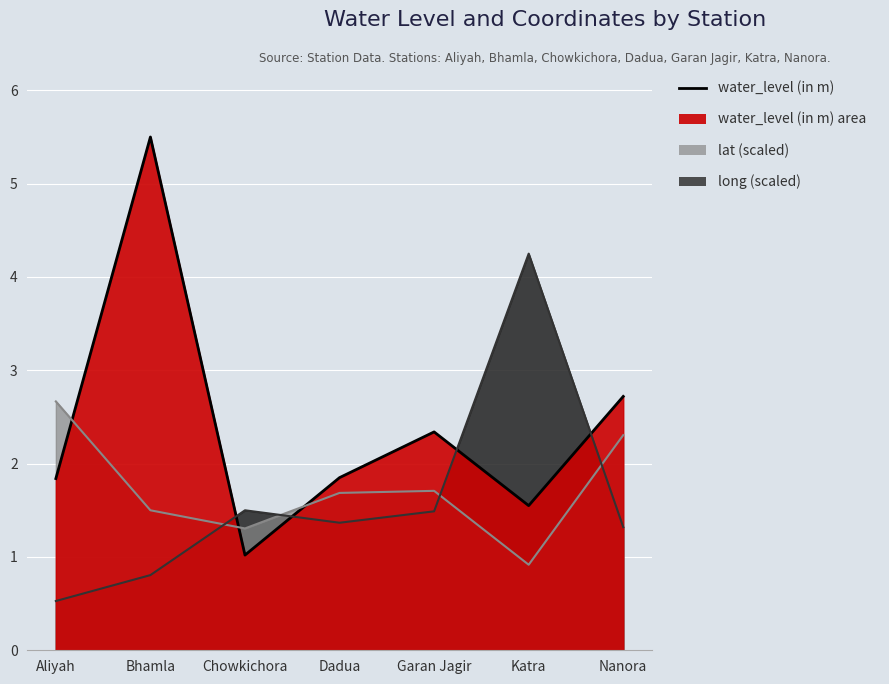

List the labels in order of water_level (in m) value, largest first.

Bhamla, Nanora, Garan Jagir, Dadua, Aliyah, Katra, Chowkichora